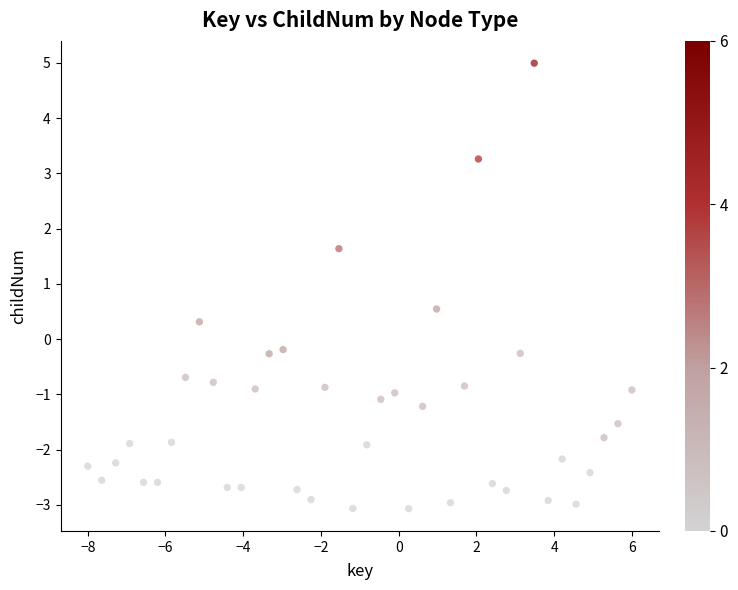

What is the range of X values (max minus min)?

14.0